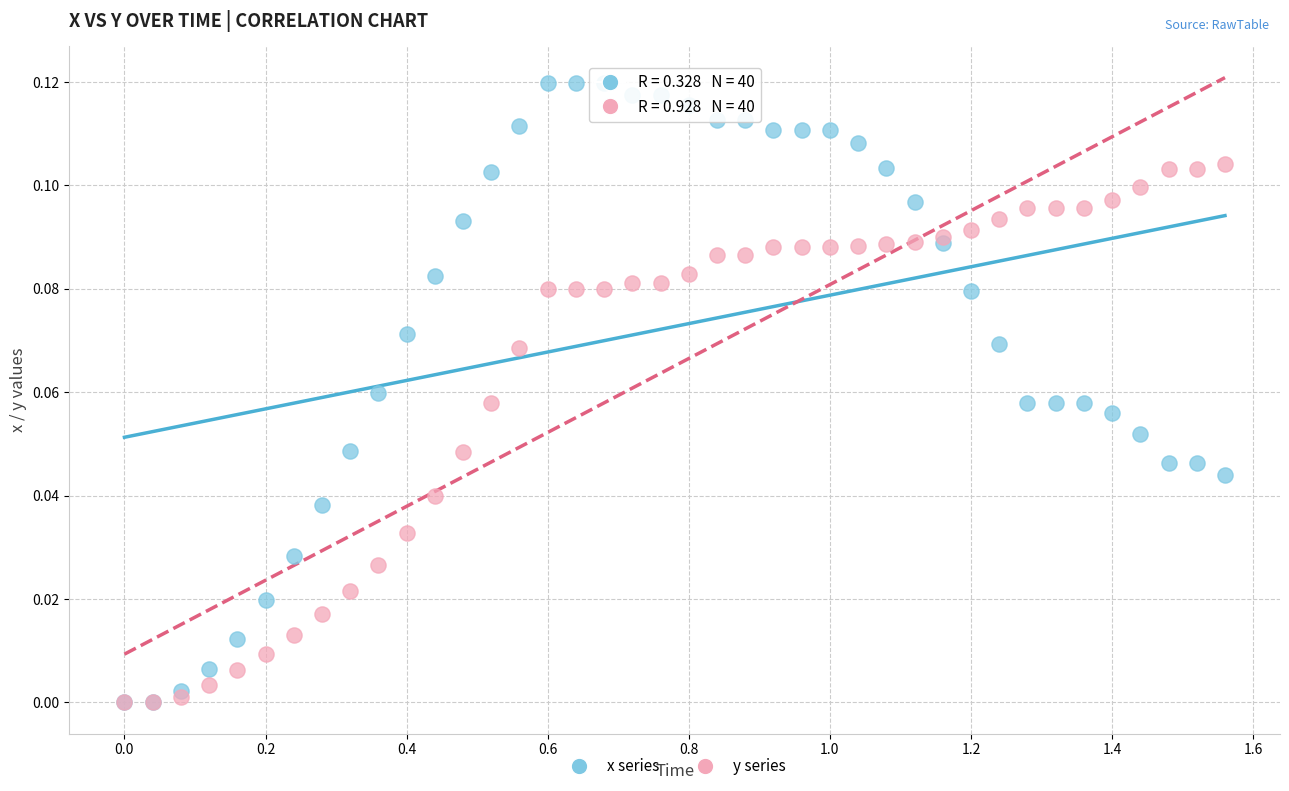

What are all the series names shown in the legend?

x series, y series